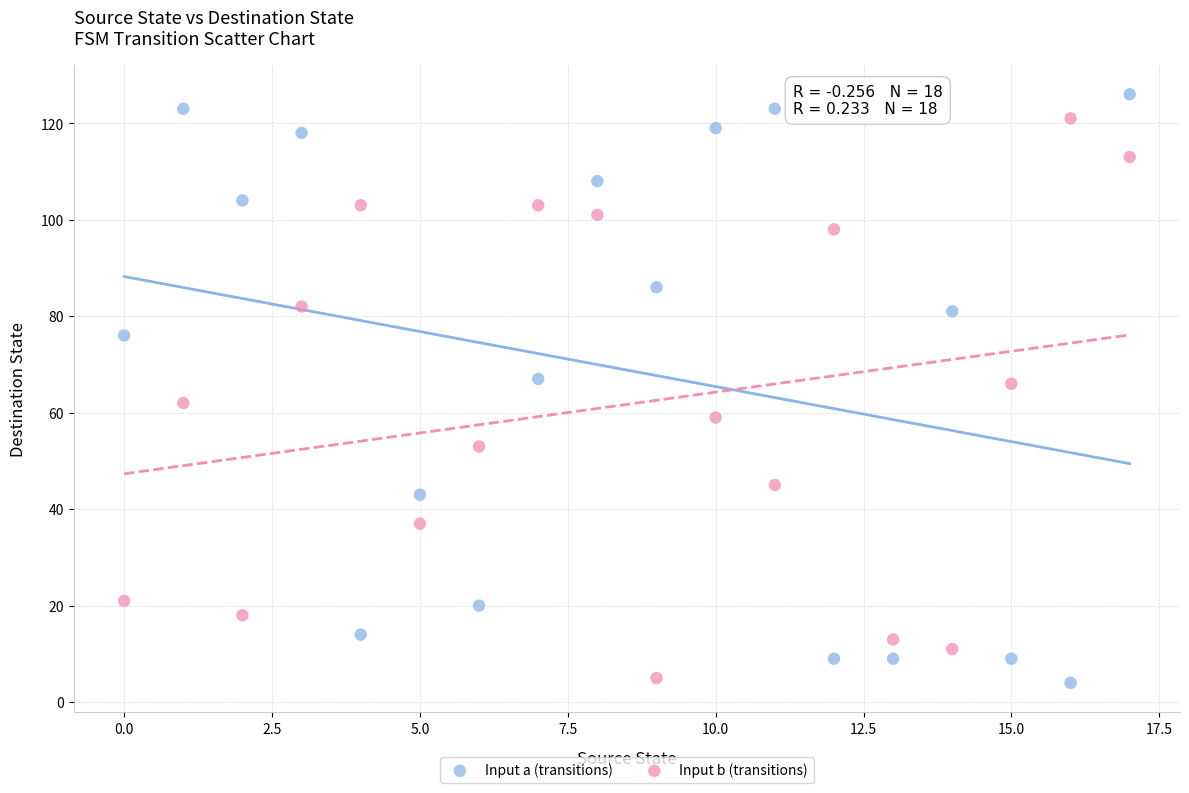

Across all data points, what is the range of Y values (max minus min)?

122